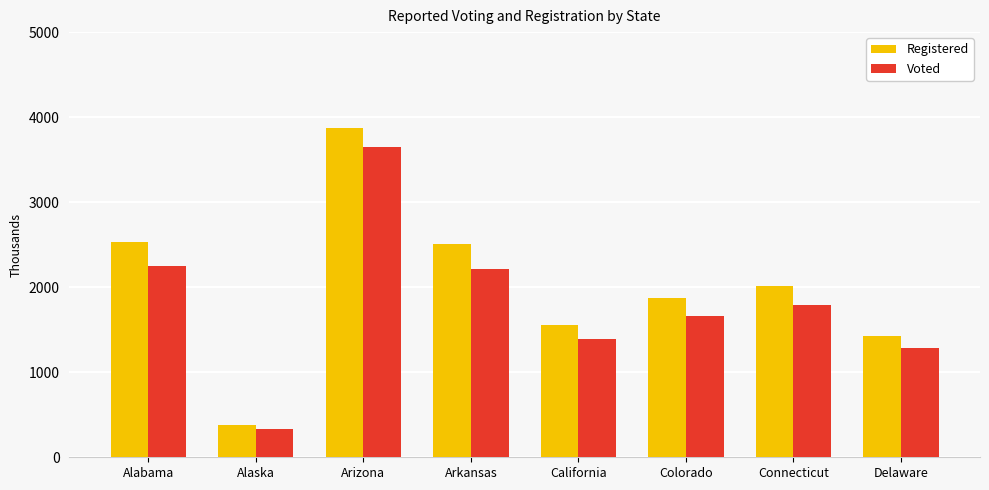

True or false: Voted has a value of 2247 at Alabama.

True